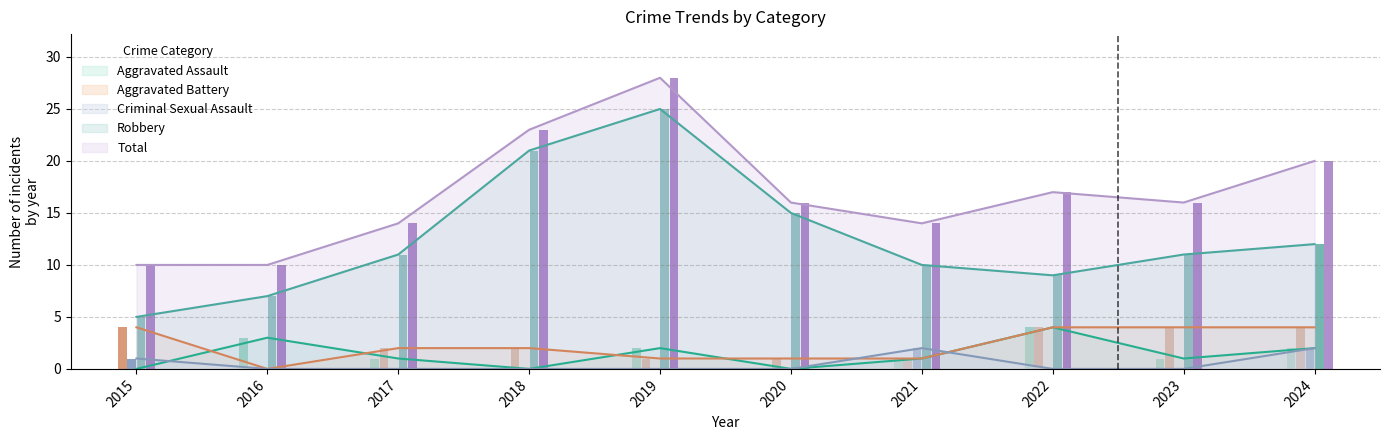

What is the value of the Aggravated Battery bar at the 8th from the left?

4